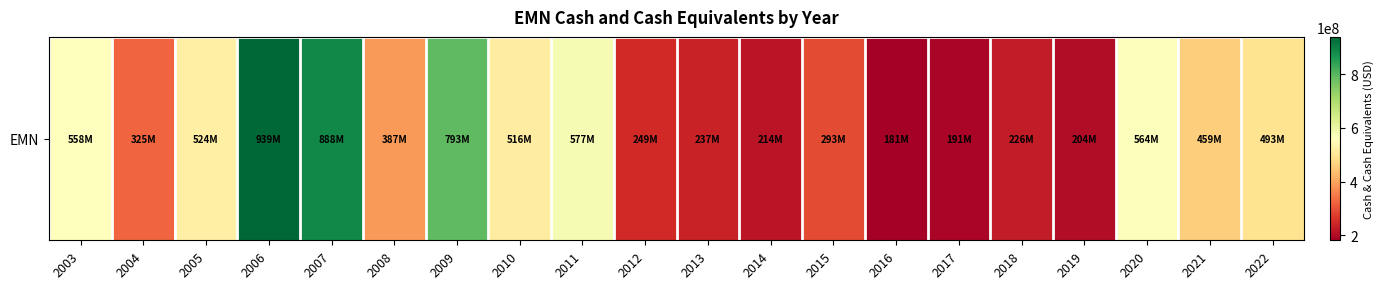

What is the sum of all values?

8818000000